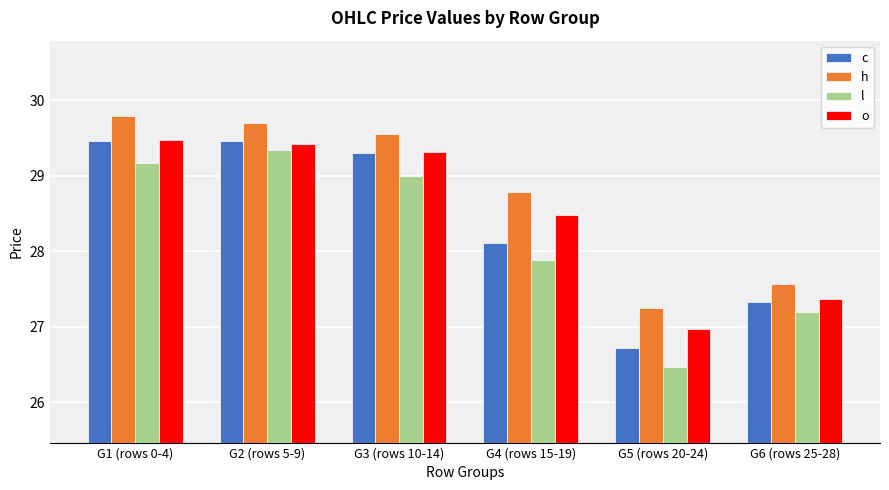

How many distinct data groups are displayed?

4